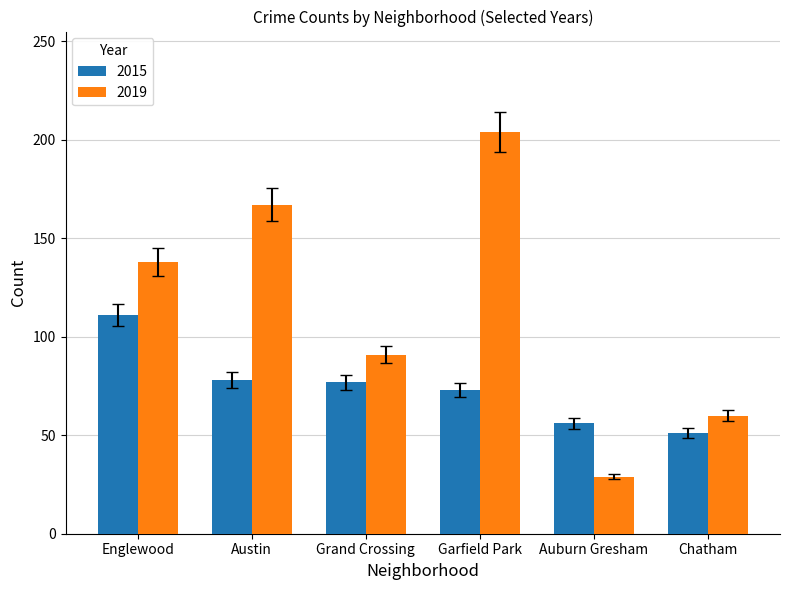

List the series in order of their overall mean, highest first.

2019, 2015